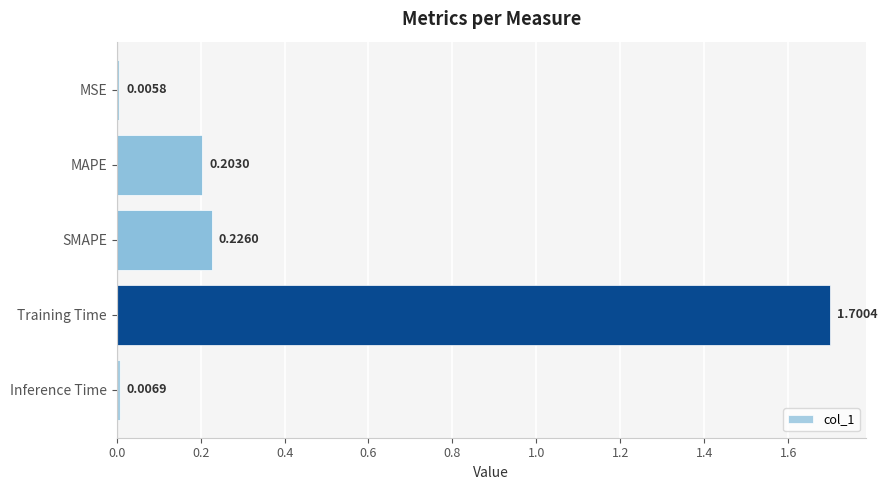

What is the maximum value shown in the chart?

1.7